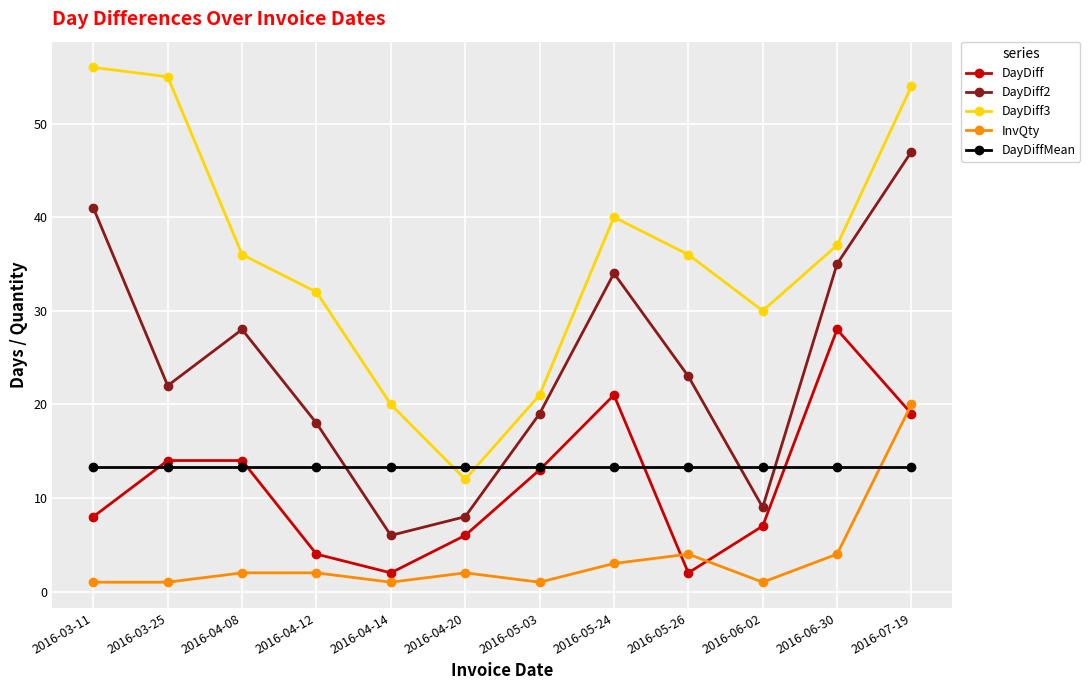

Where do DayDiff3 and DayDiffMean first cross each other?

2016-04-14 and 2016-04-20